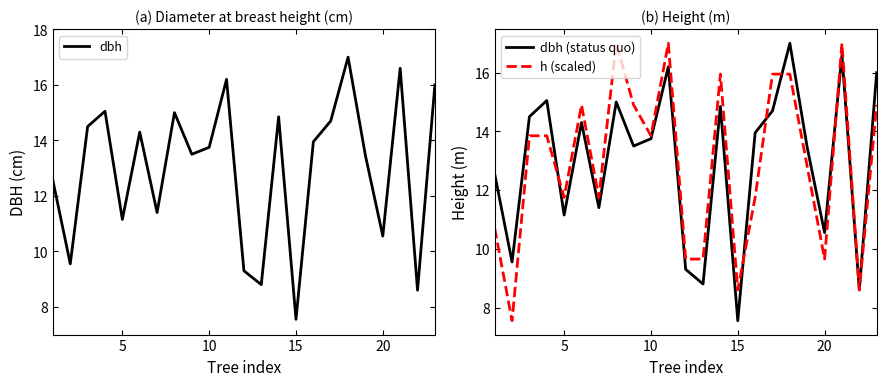

Reading right to left, transcribe all the data shown in this chart.

dbh: 16.0	8.6	16.6	10.6	13.4	17.0	14.7	13.9	7.5	14.8	8.8	9.3	16.2	13.8	13.5	15.0	11.4	14.3	11.2	15.1	14.5	9.6	12.6
dbh (status quo): 16.0	8.6	16.6	10.6	13.4	17.0	14.7	13.9	7.5	14.8	8.8	9.3	16.2	13.8	13.5	15.0	11.4	14.3	11.2	15.1	14.5	9.6	12.6
h (scaled): 14.9	8.6	17.0	9.6	12.8	15.9	15.9	11.7	8.6	15.9	9.6	9.6	17.0	13.8	14.9	17.0	11.7	14.9	11.7	13.8	13.8	7.6	10.7